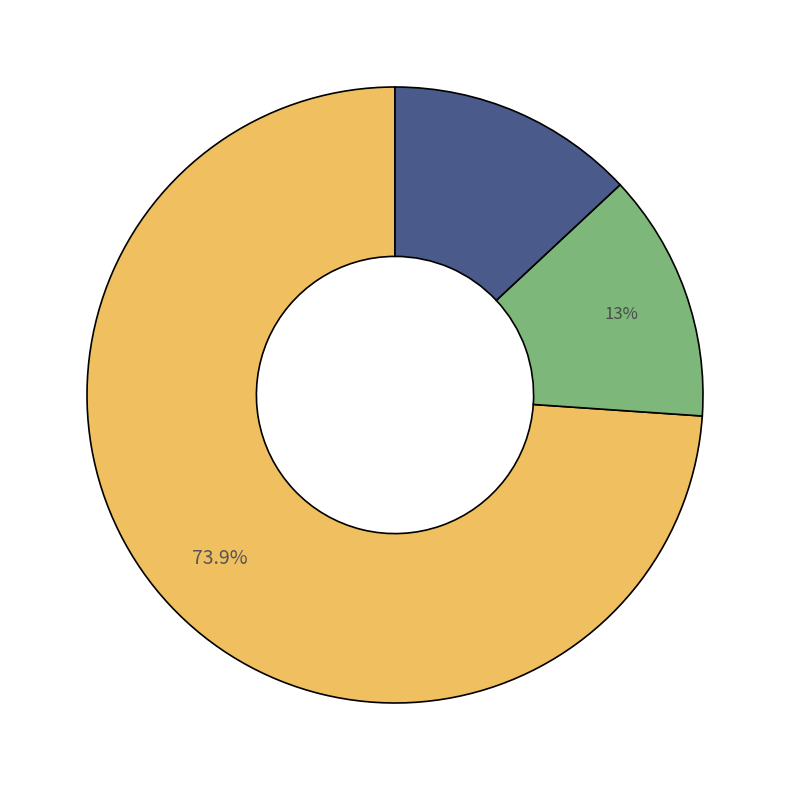

Does any single category account for the majority?

Yes